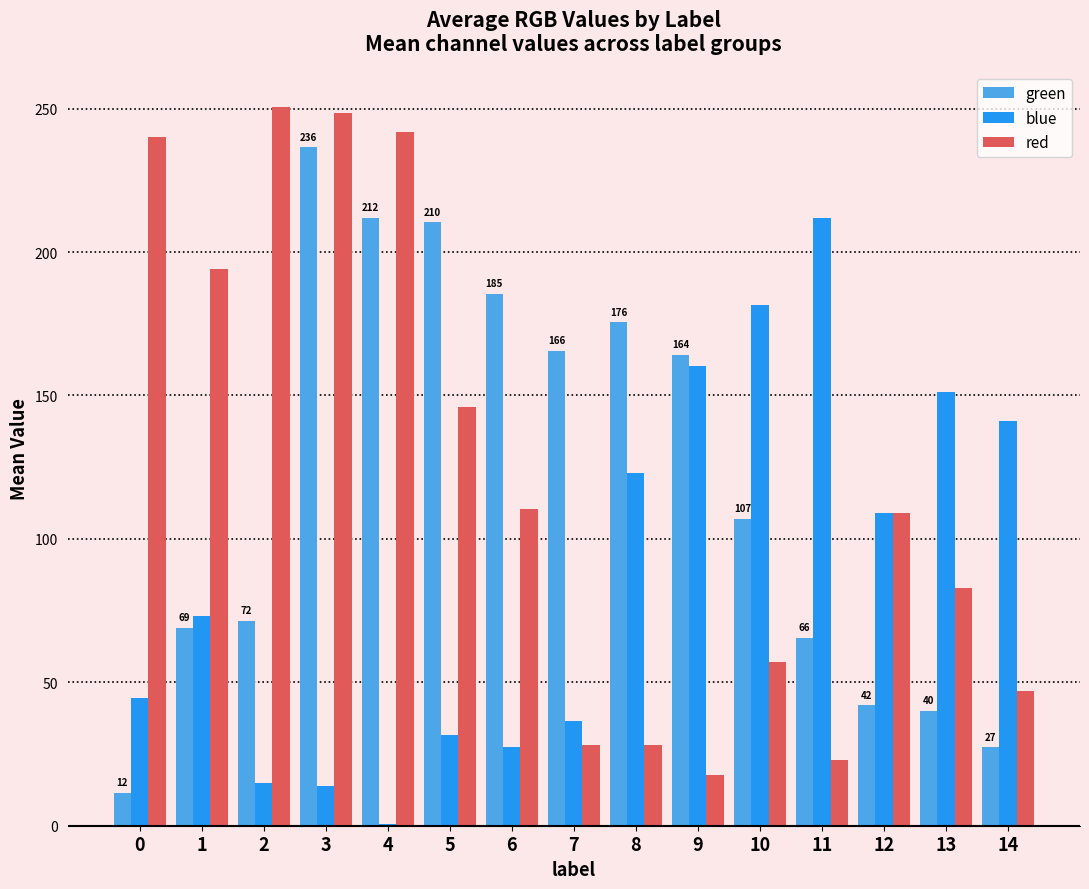

Between 0 and 9, which series saw the biggest shift?

red